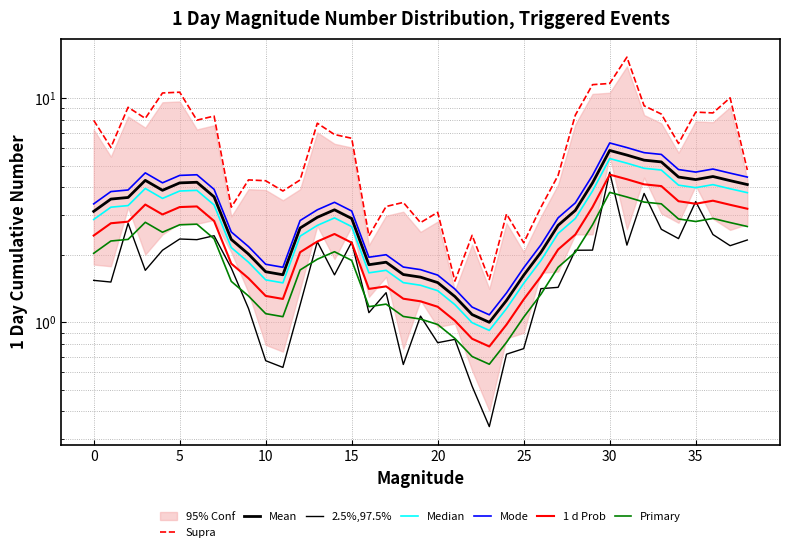

Count the number of values greater than 3.

20